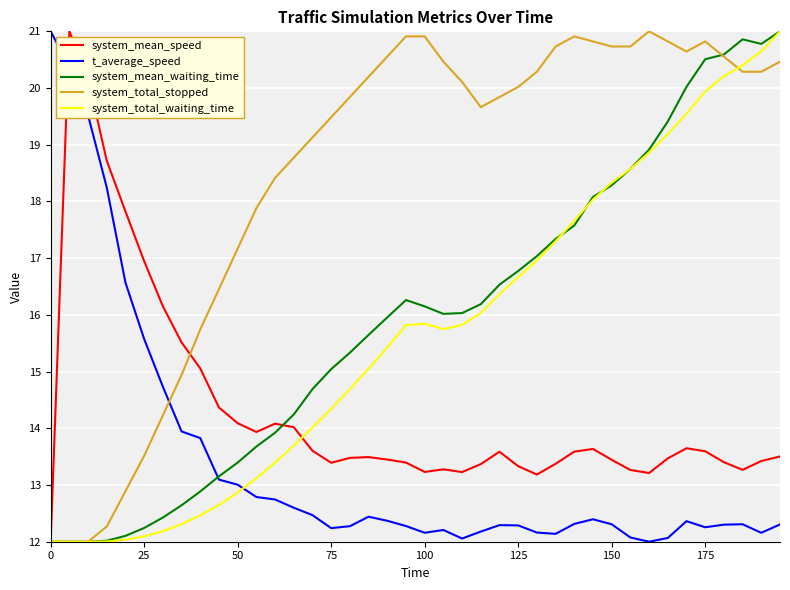

How many lines are shown in the chart?

5